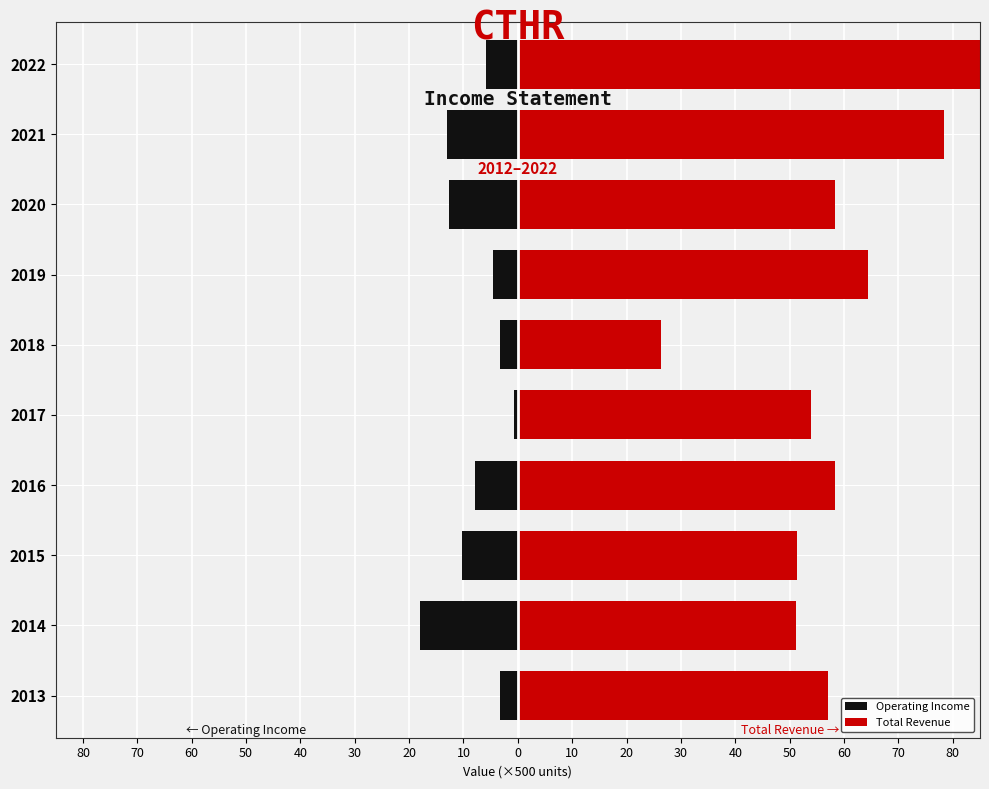

What is the total value across all series at 2018?

23.2